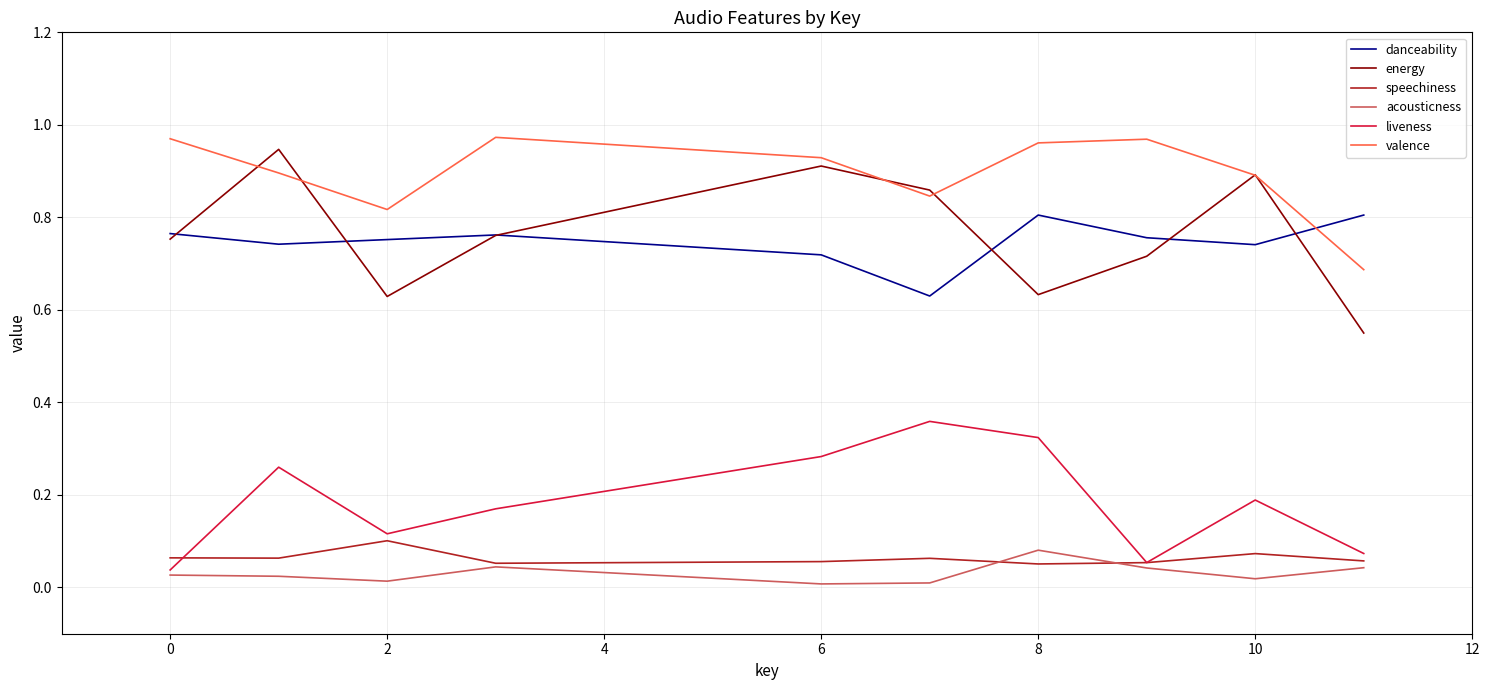

Which series has the largest range (max minus min)?

energy